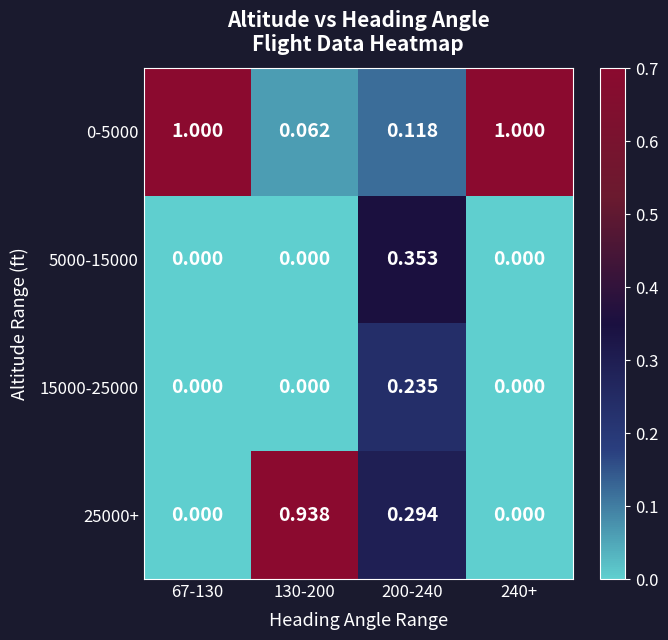

What is the difference between the highest and lowest values at 67-130?

1.0